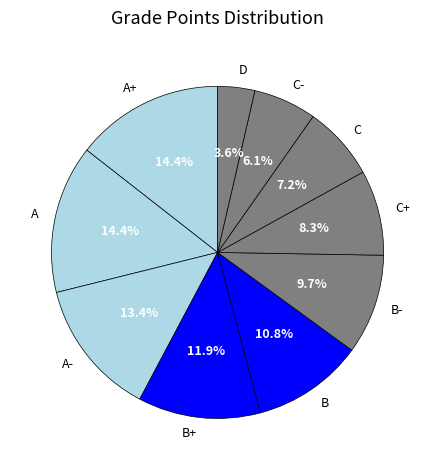

Combined, what portion of the pie is C and A-?

20.6%